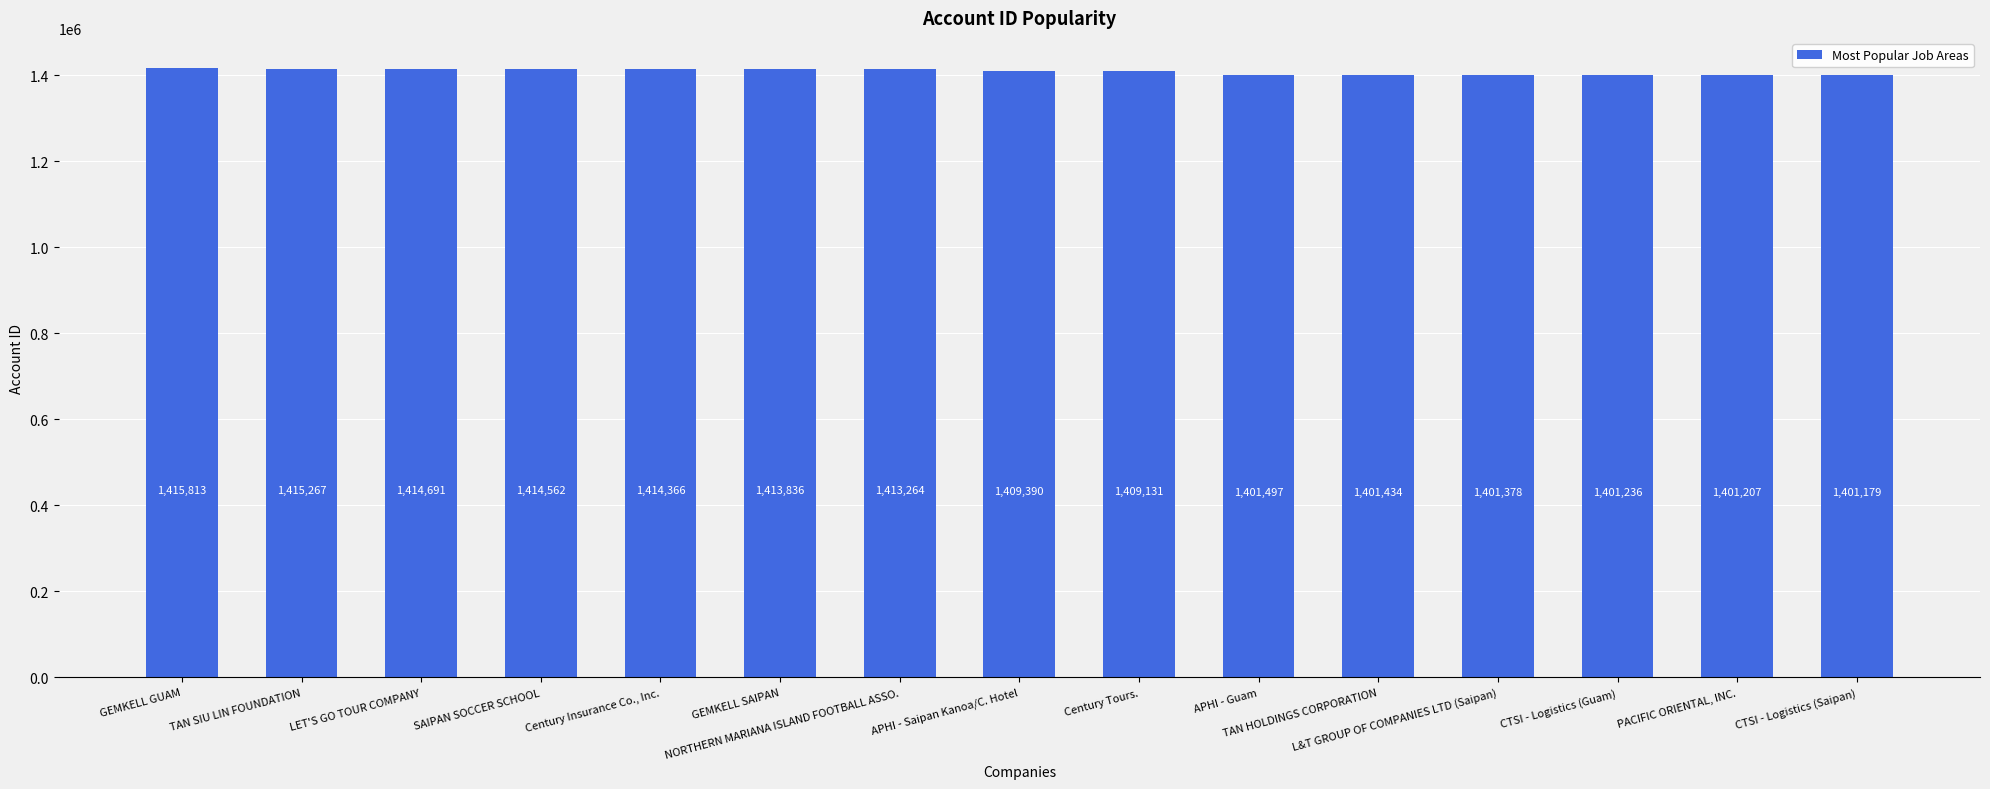

Is it true that the value at Century Insurance Co., Inc. is 359352?

False